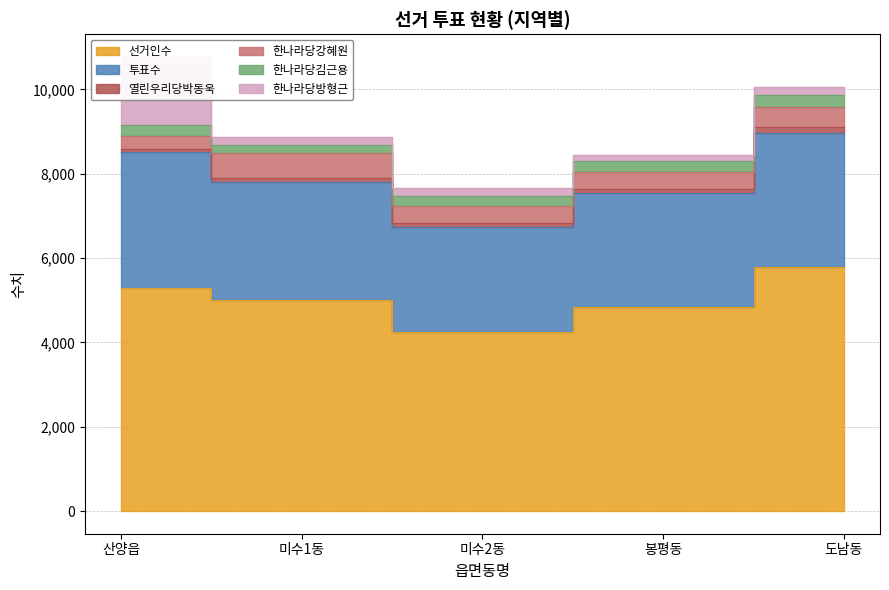

True or false: 한나라당김근용 and 열린우리당박동욱 cross at least once.

False